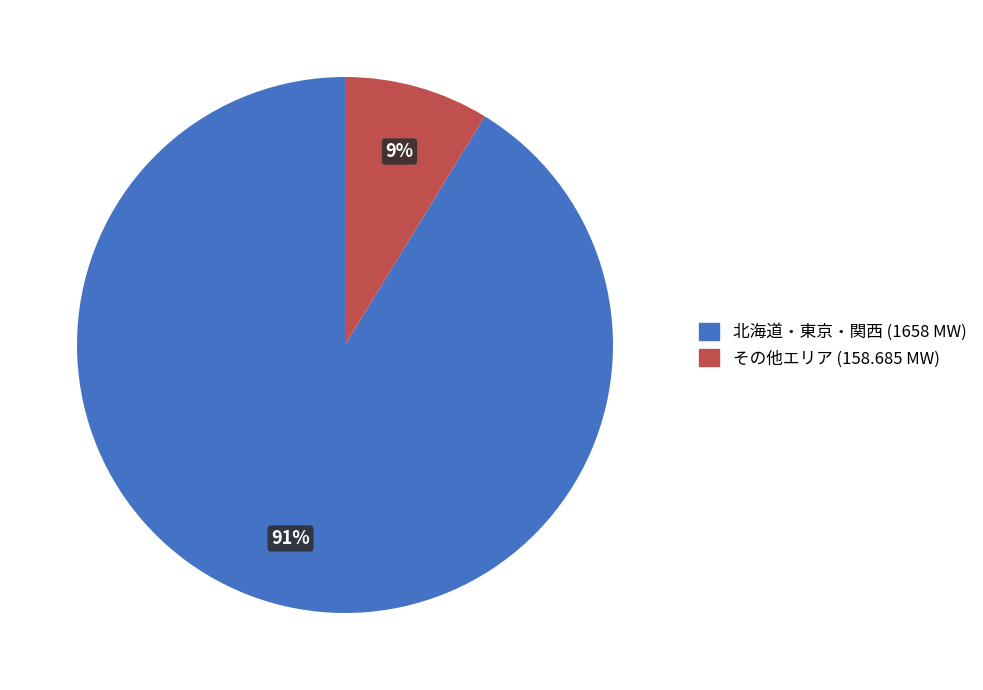

Does any single category account for the majority?

Yes